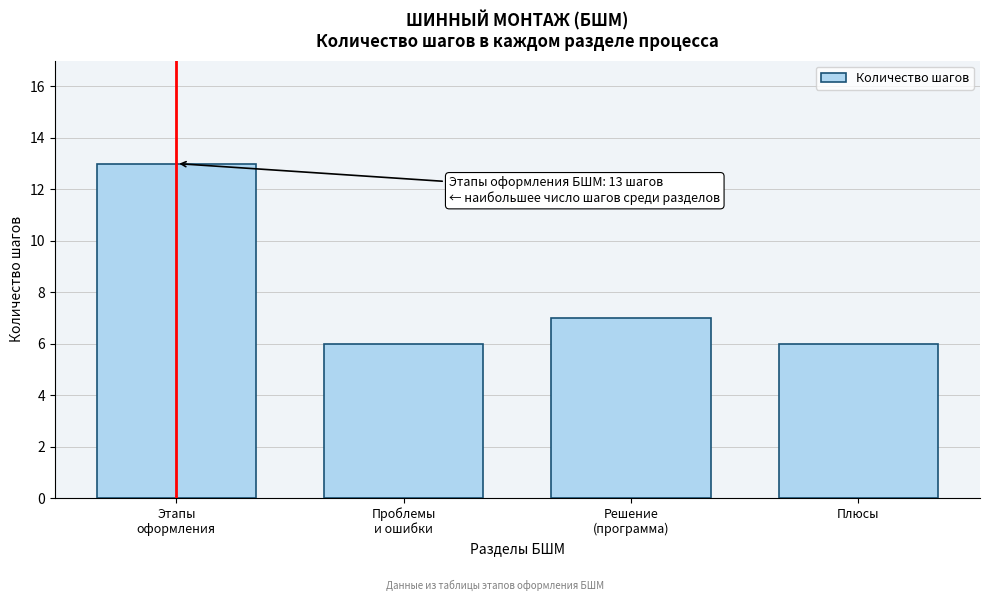

Reading left to right, transcribe all the data shown in this chart.

13	6	7	6